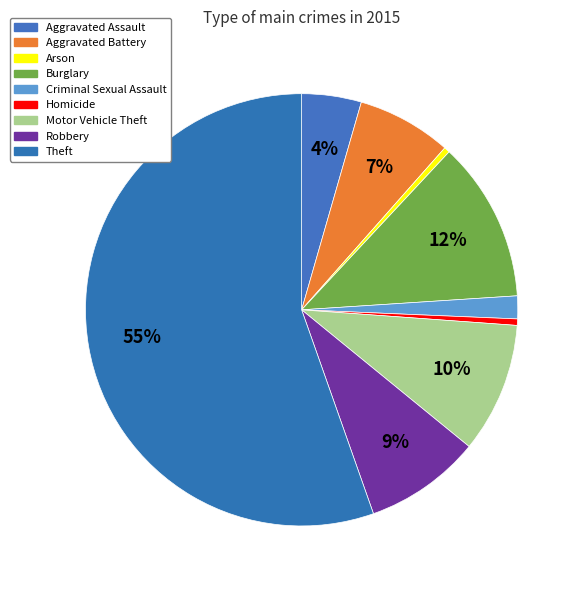

To the nearest percent, what is the combined percentage of Burglary and Motor Vehicle Theft?

22%